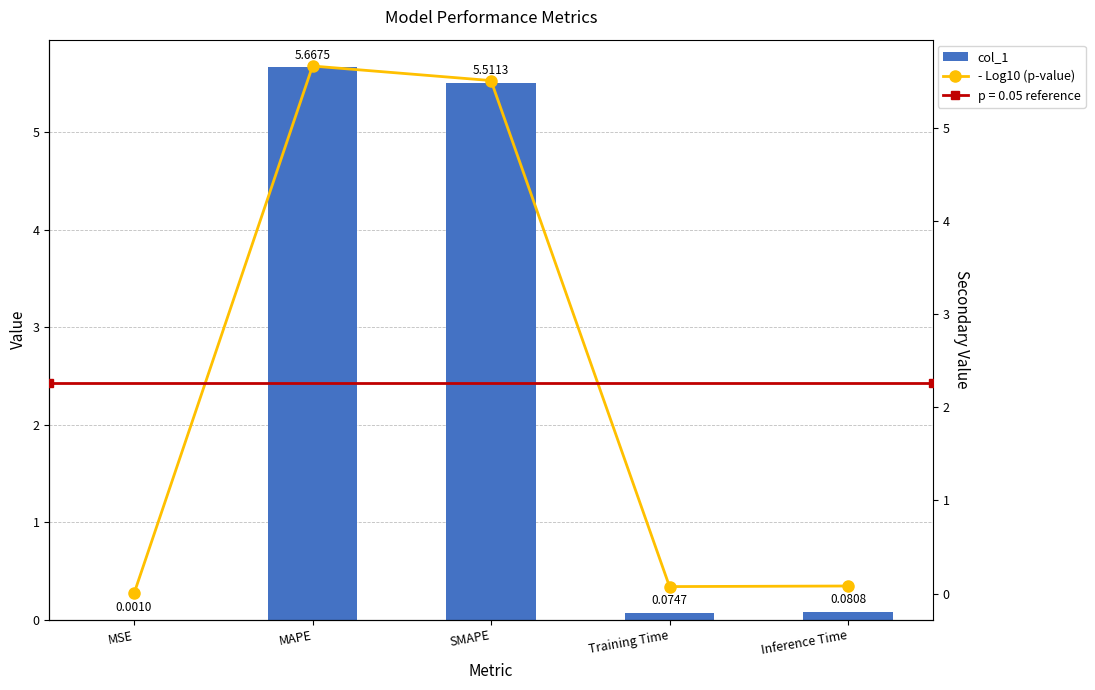

What is the total value across all series at SMAPE?

11.0